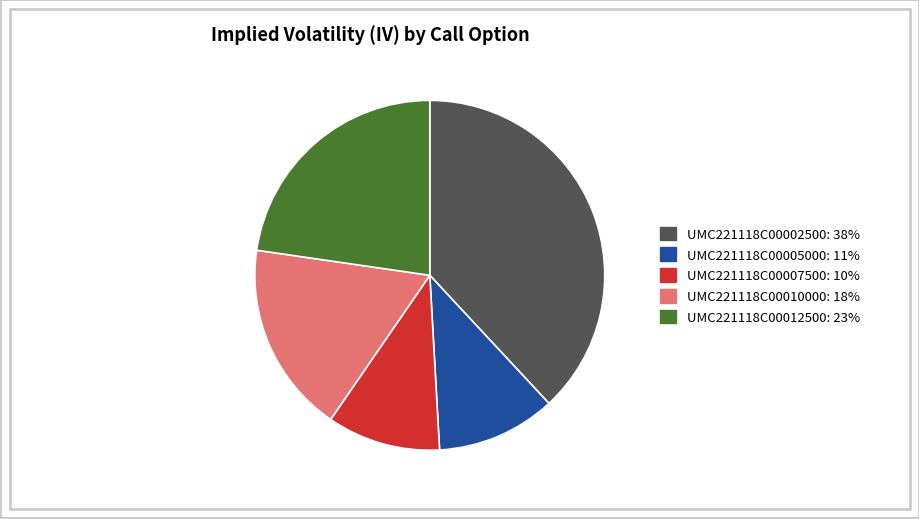

Does UMC221118C00012500 account for over 50% of the chart?

No